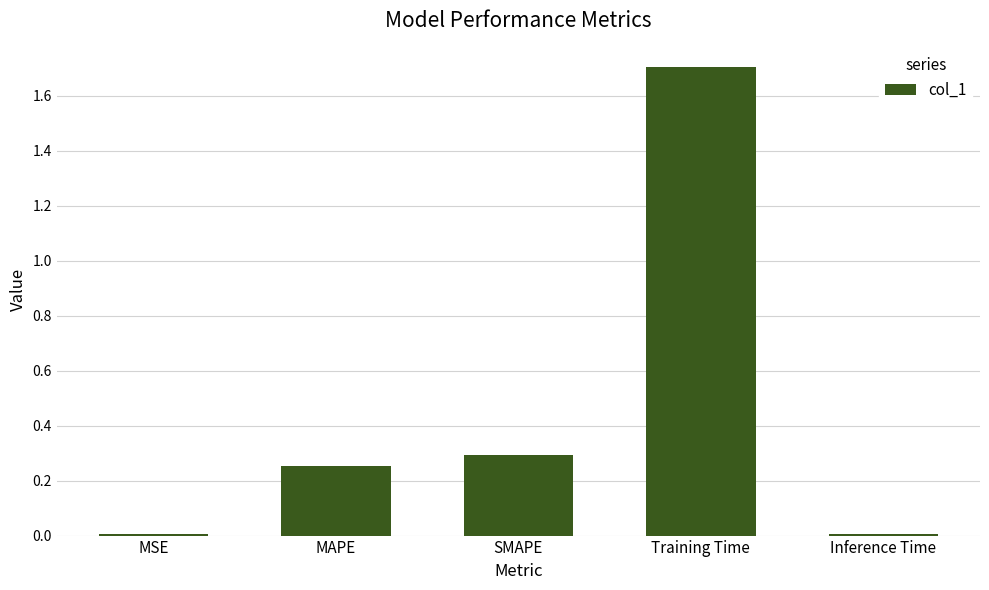

What is the maximum value shown in the chart?

1.7